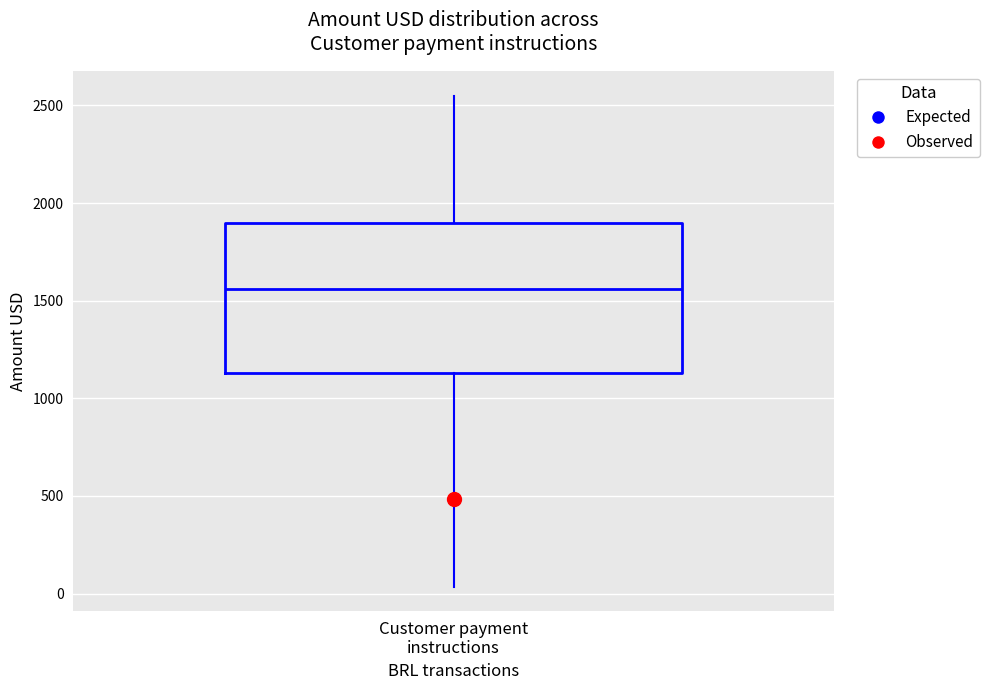

Transcribe this box plot: give where the median line is, the range the box spans, and where the two whiskers end, as read against the y-axis. The values are not printed on the chart, so give them approximately, as read against the axis.

median 1550, box 1150 to 1900, whiskers 50 to 2550